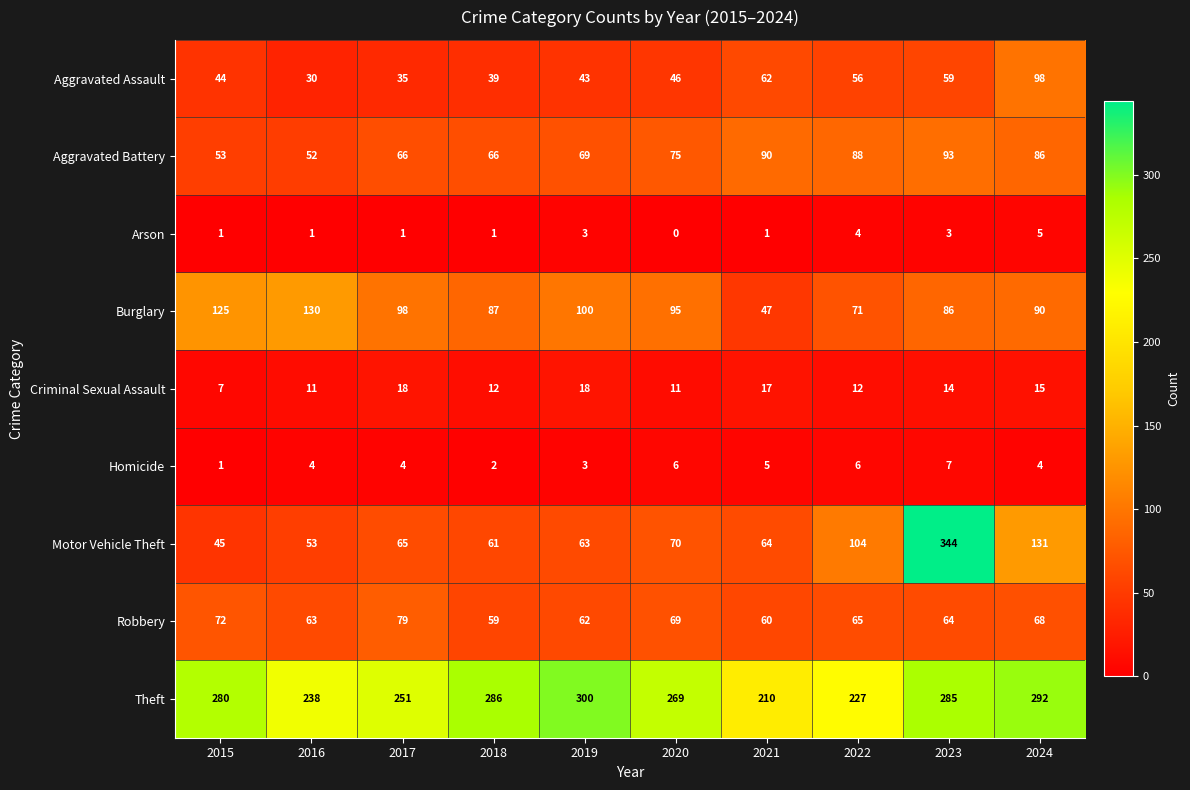

How many categories are shown in the chart?

10